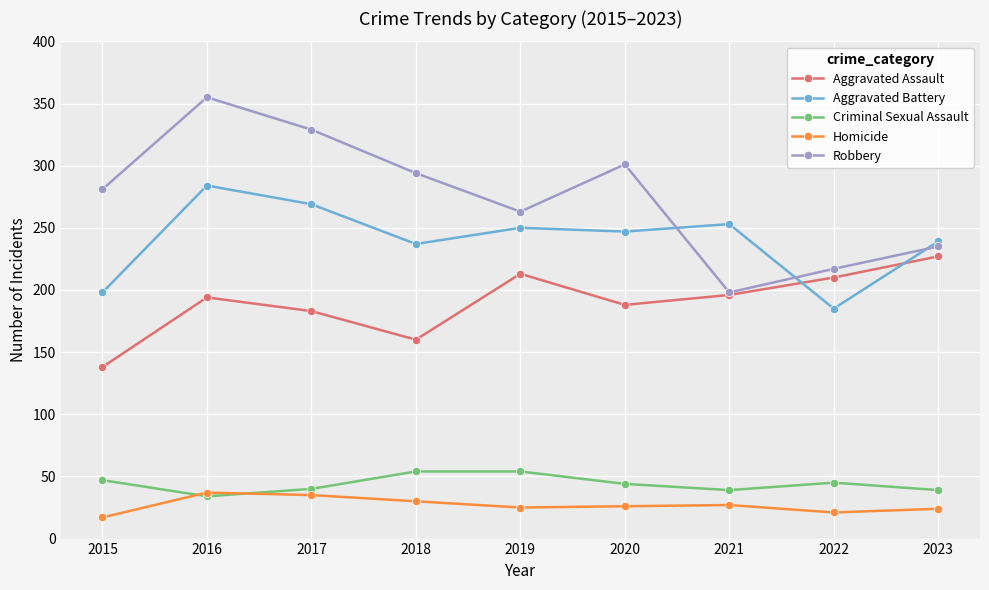

At which category does the chart reach its peak across all series?

2016